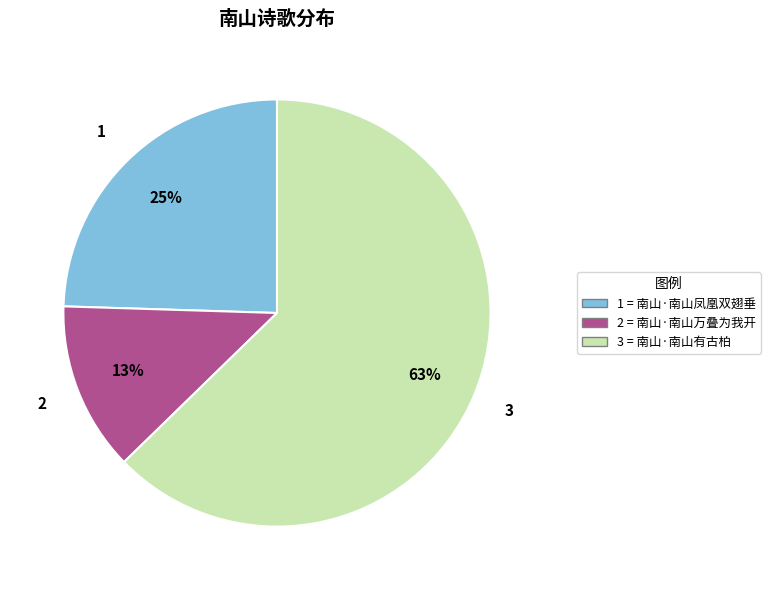

Is there a majority slice in this chart?

Yes